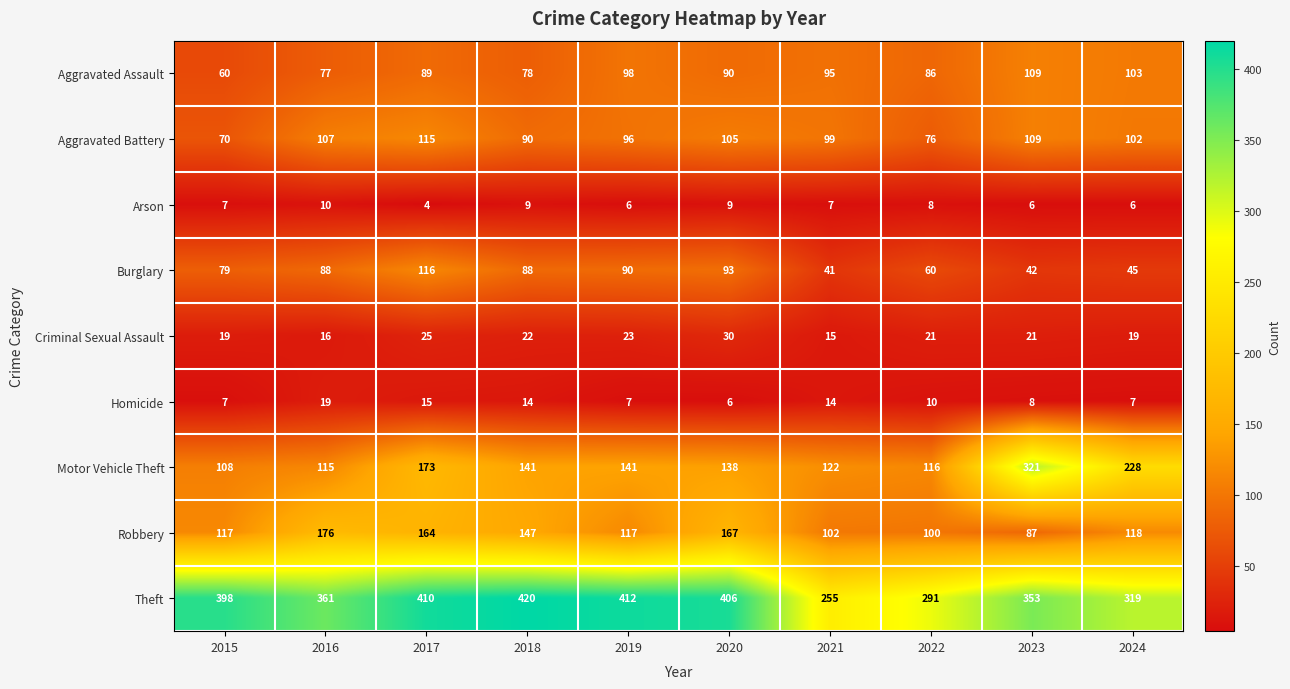

Is the value of Burglary at 2015 greater than the value of Arson at 2018?

Yes